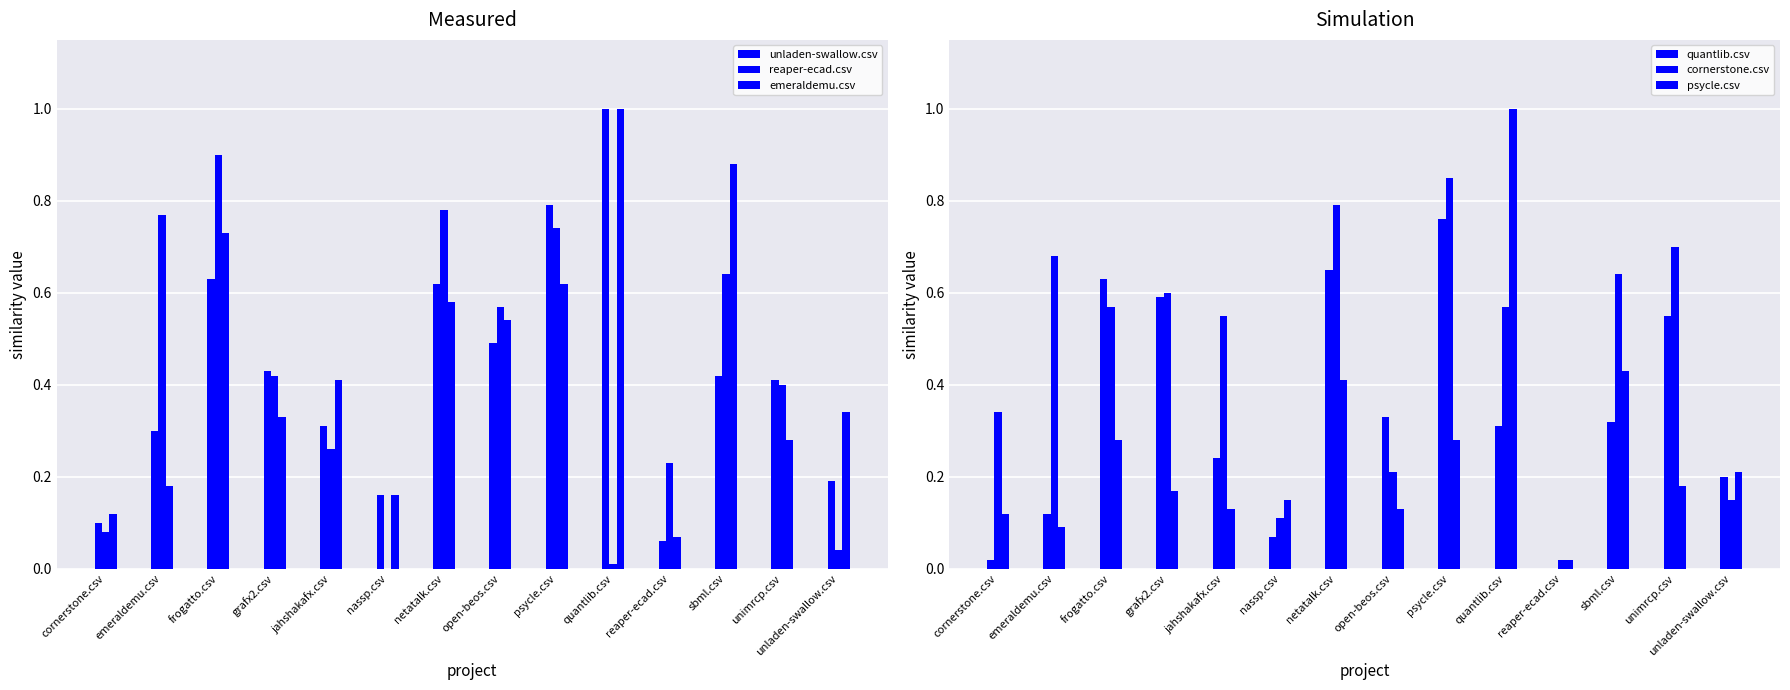

Which series changed the most between netatalk.csv and psycle.csv?

unladen-swallow.csv